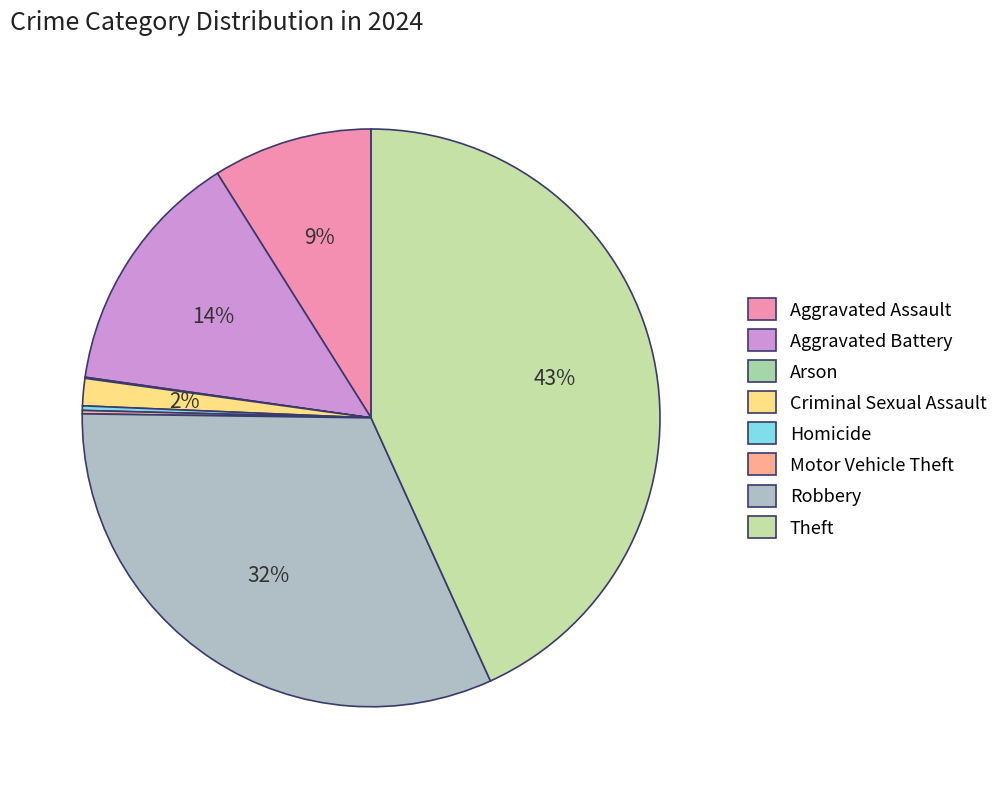

Does Criminal Sexual Assault account for over 50% of the chart?

No